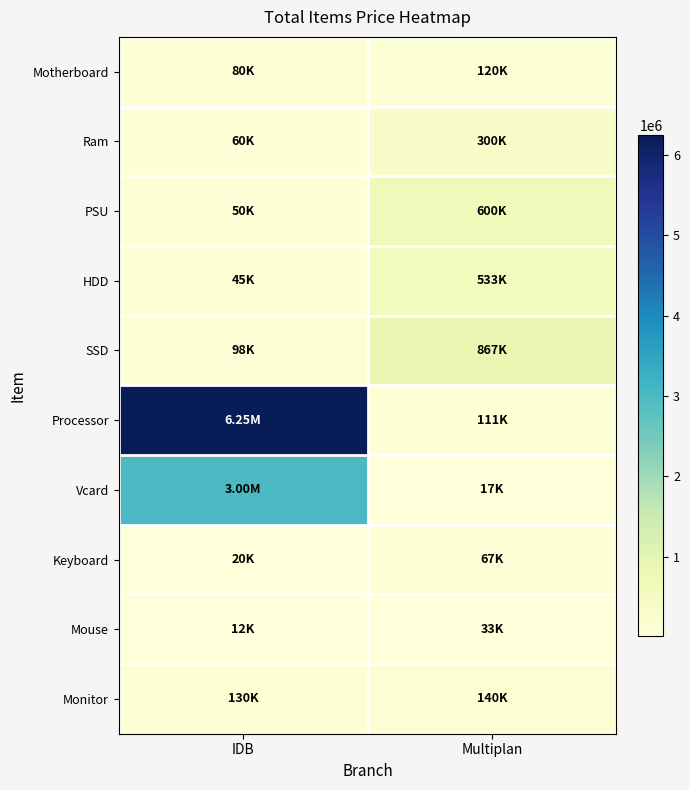

Count the number of data series in this chart.

10